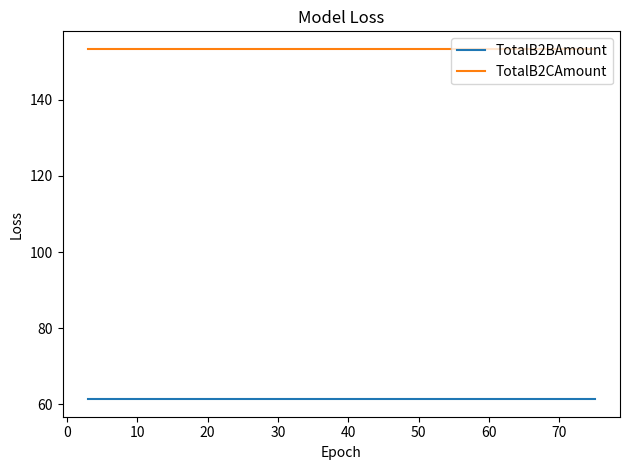

List the series in order of their overall mean, highest first.

TotalB2CAmount, TotalB2BAmount